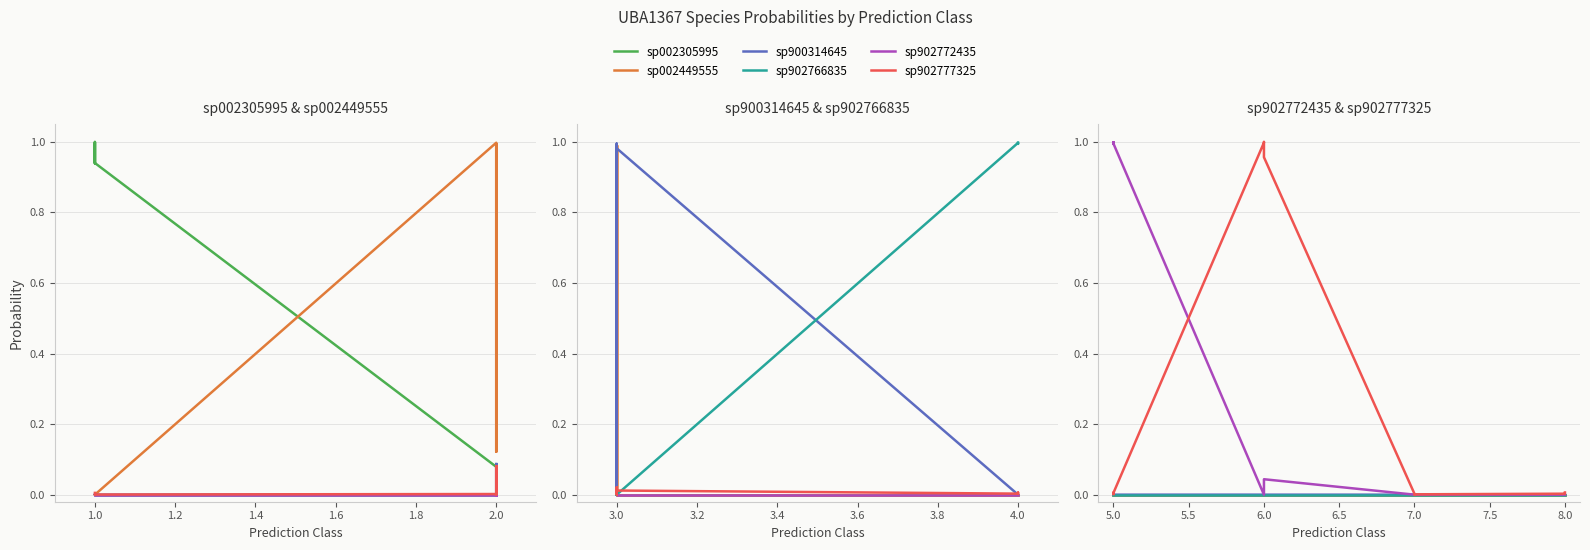

How many categories are shown in the chart?

12